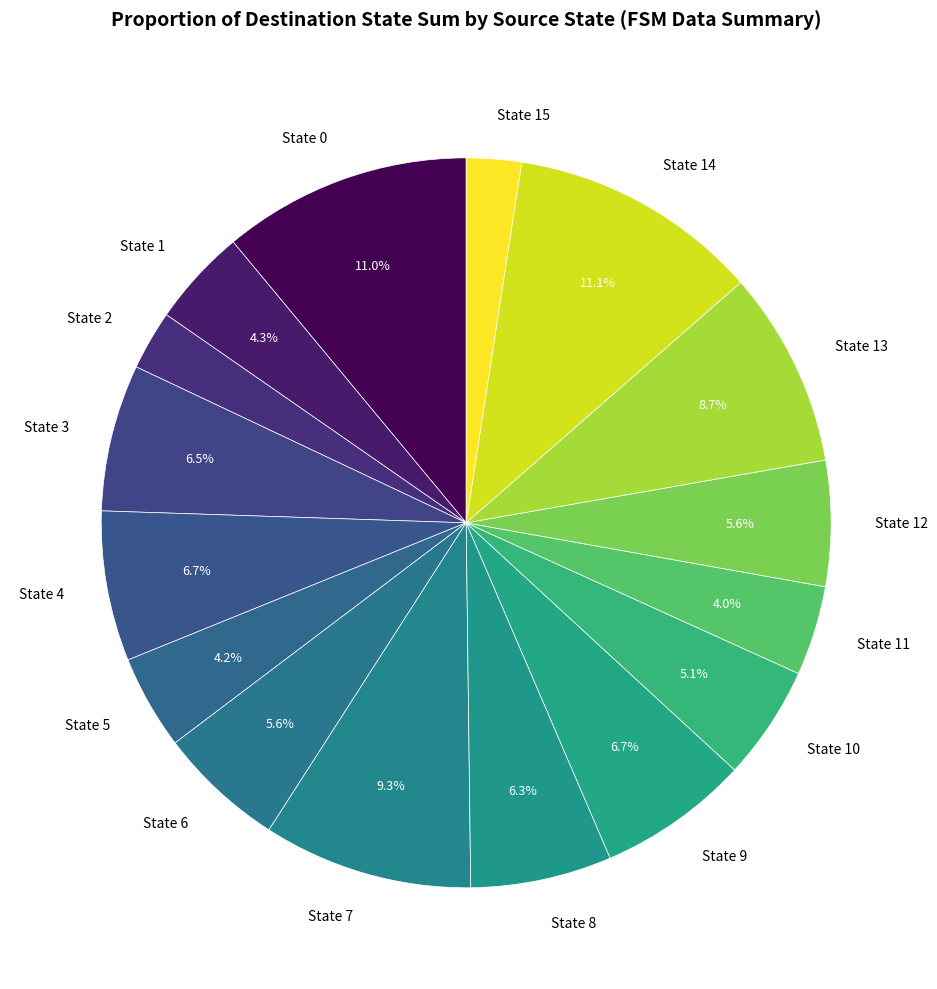

What is the ratio of the value at State 11 to the value at State 2?

1.5